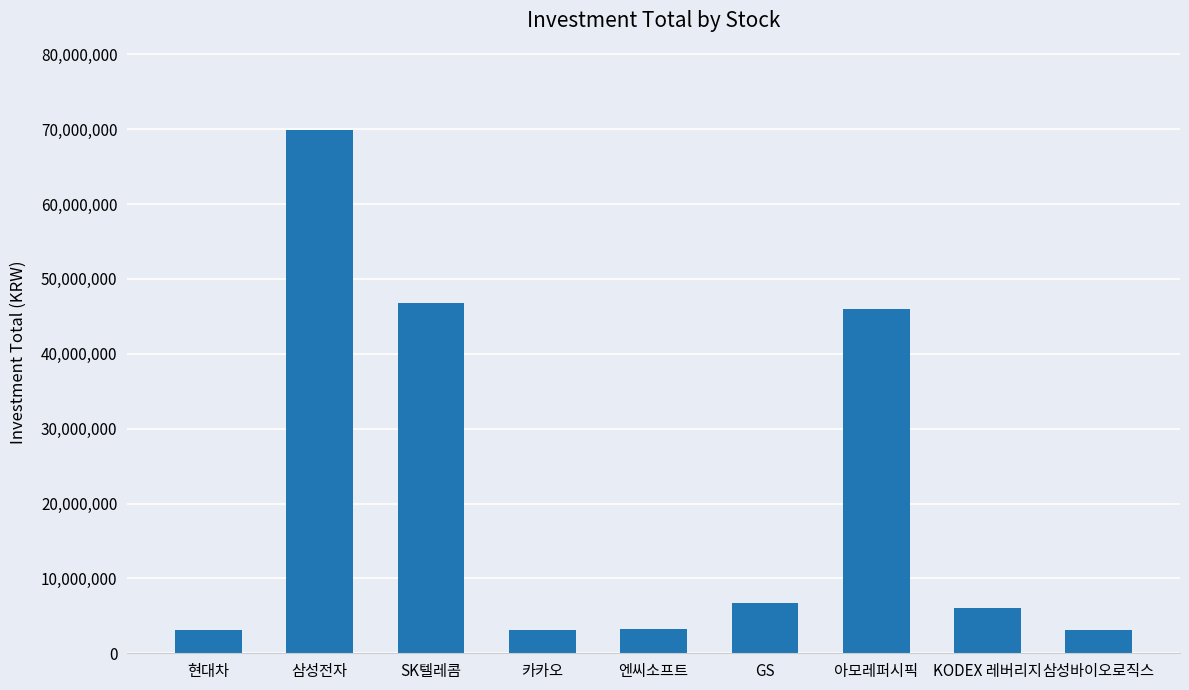

Is it true that the value at 엔씨소프트 is 3259368?

True